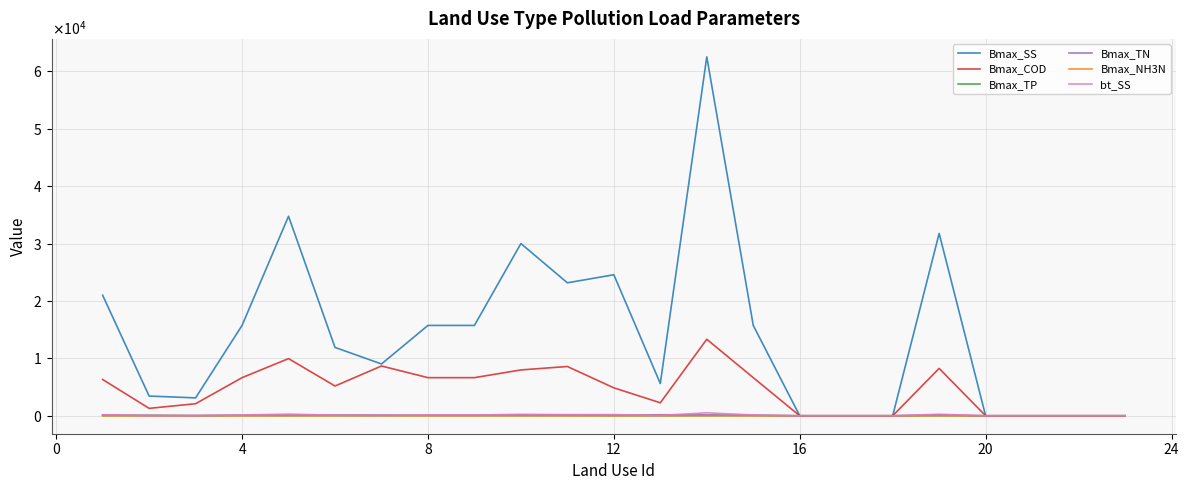

True or false: Bmax_TN and Bmax_TP cross at least once.

True